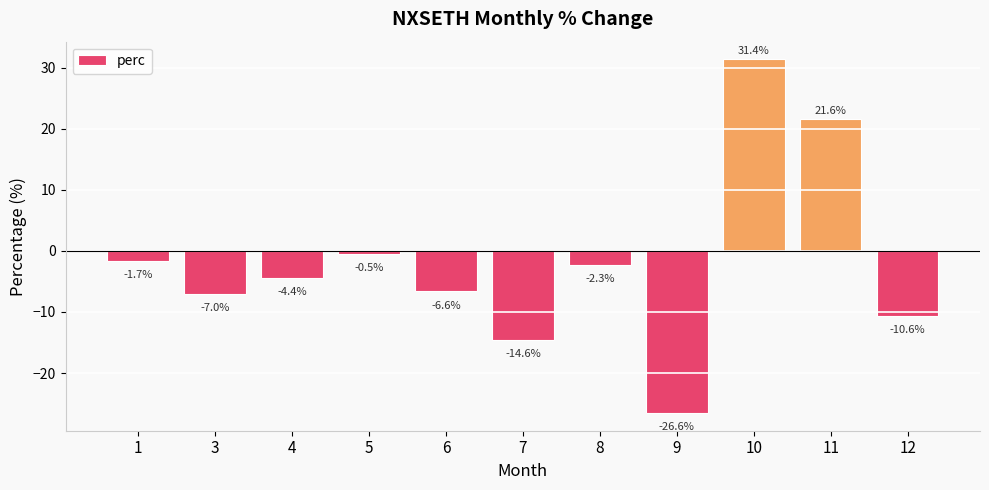

Reading left to right, extract all data points from this chart.

-1.7	-7.0	-4.4	-0.5	-6.6	-14.6	-2.3	-26.6	31.4	21.6	-10.6